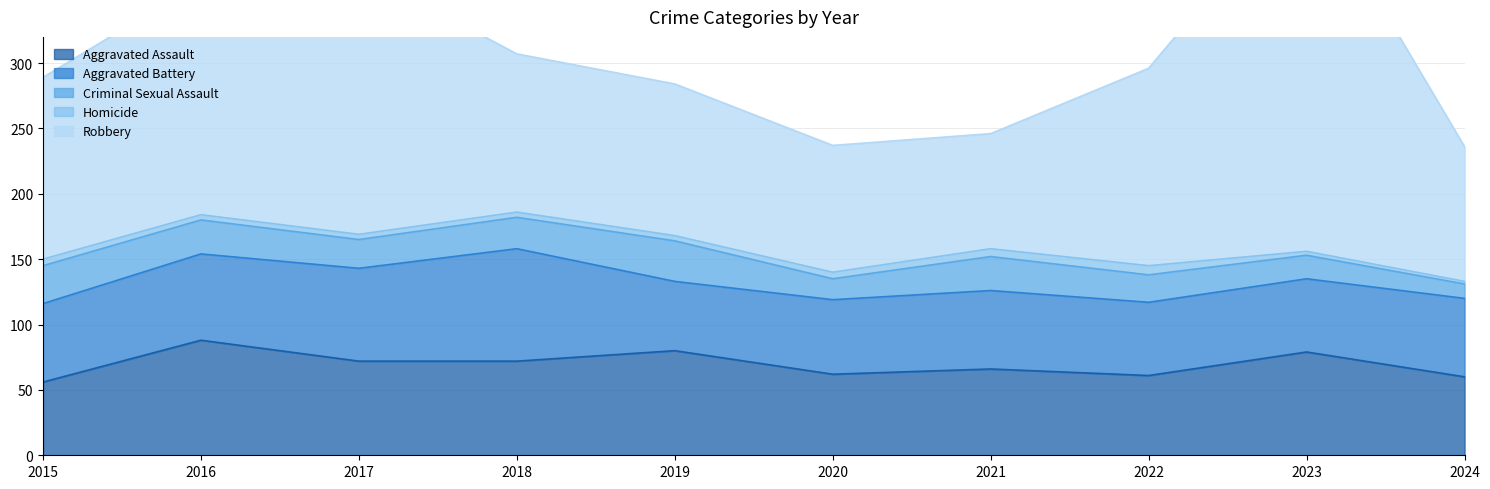

How many series are shown in this chart?

5